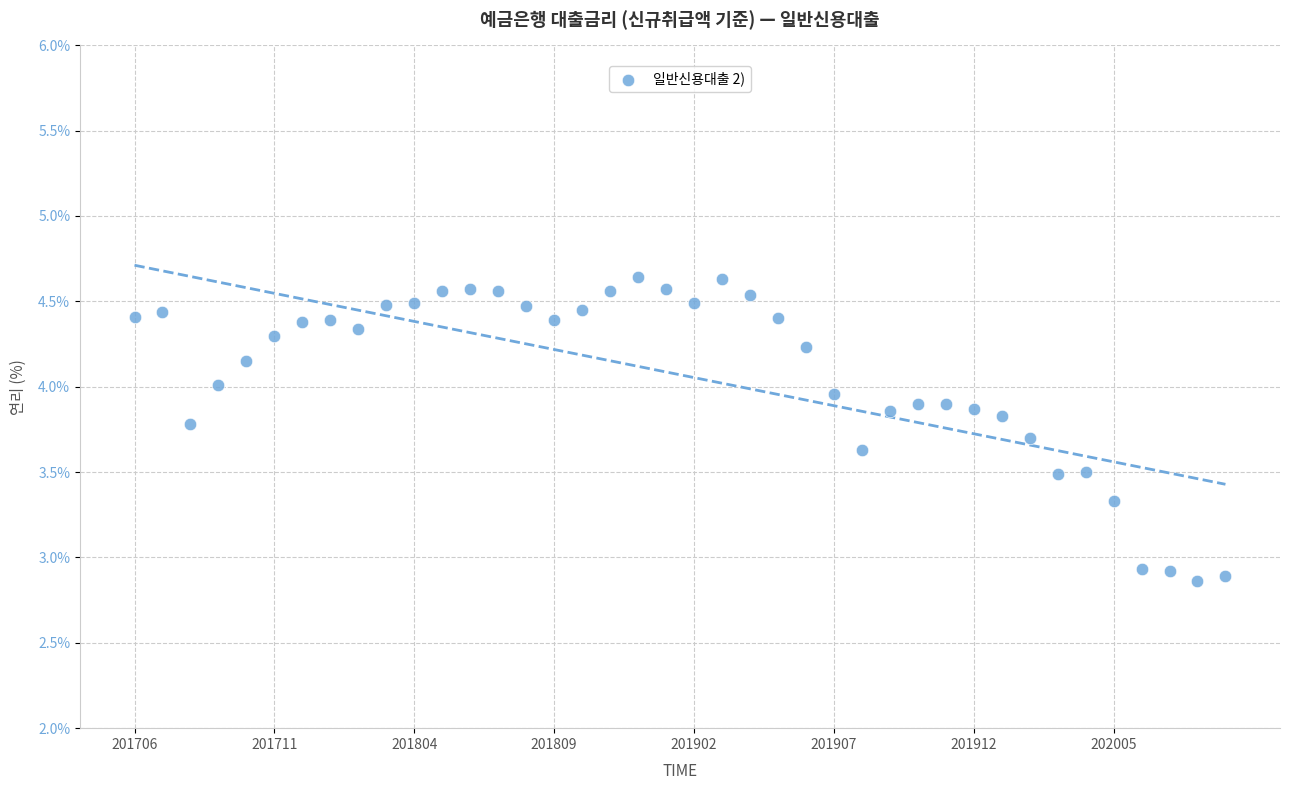

What is the range of Y values (max minus min)?

1.8